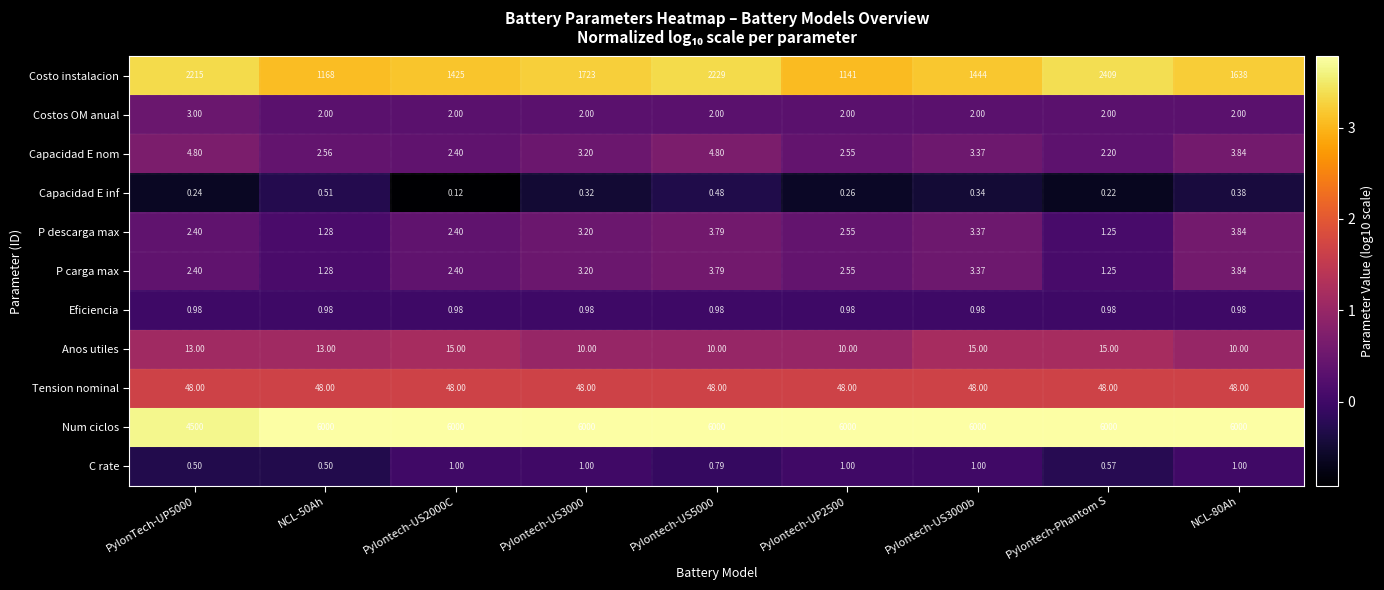

Which series has the widest spread of values?

Num ciclos